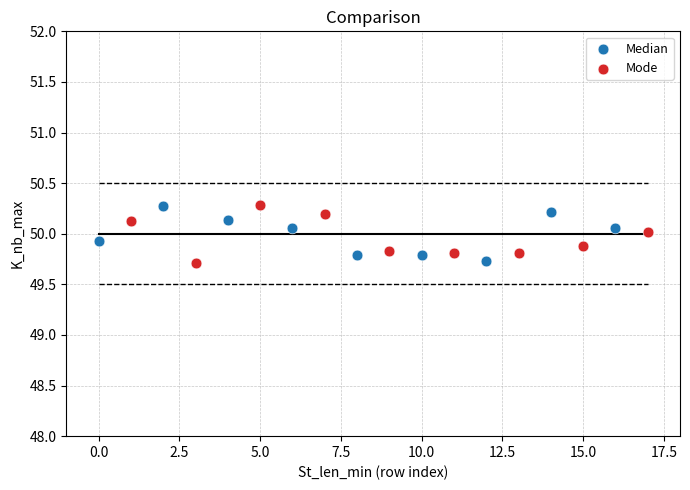

What are all the series names shown in the legend?

Median, Mode